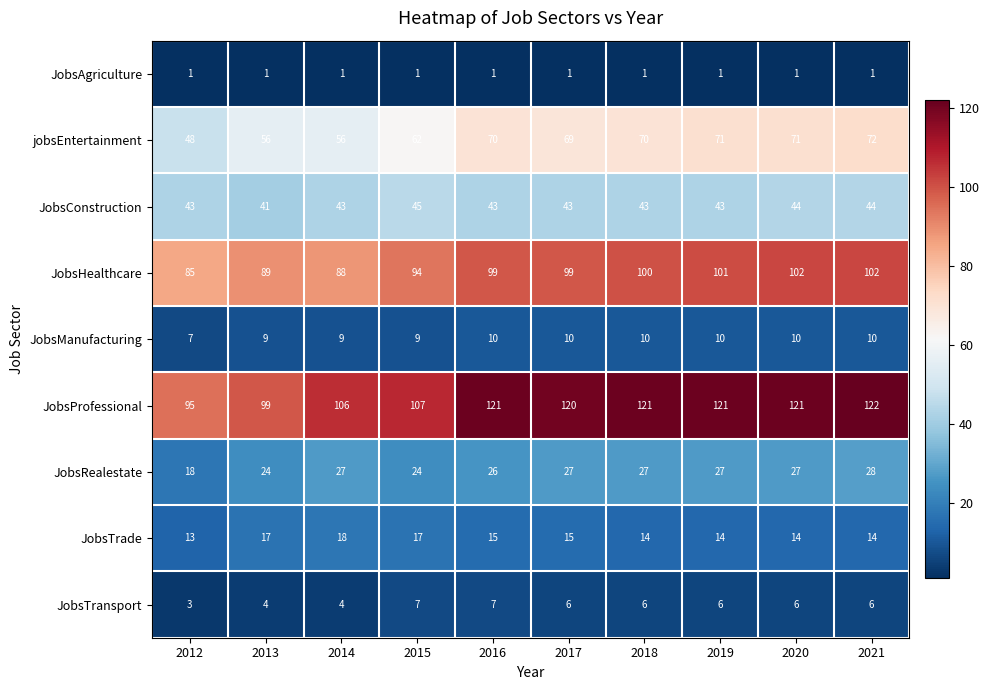

Which series has the largest total across all categories?

JobsProfessional